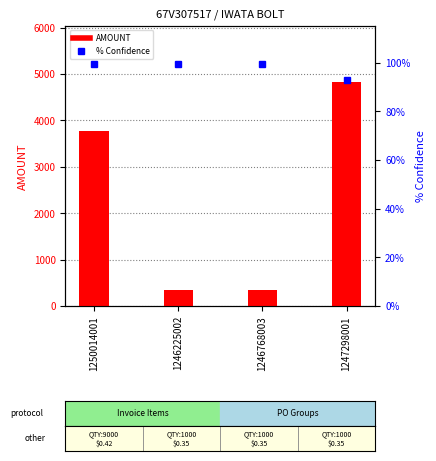

At how many categories does at least one series exceed 2246?

2